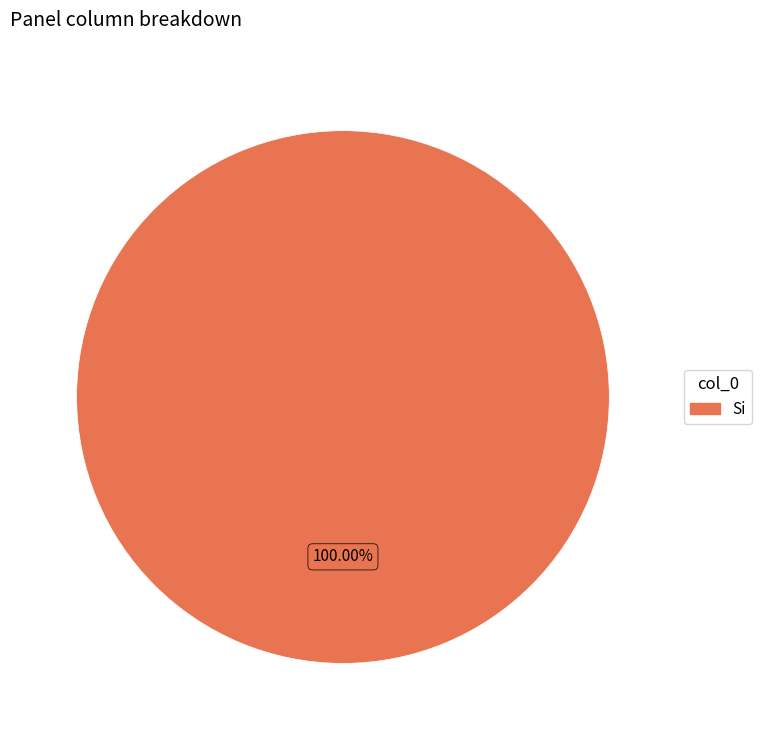

Is there a majority slice in this chart?

Yes